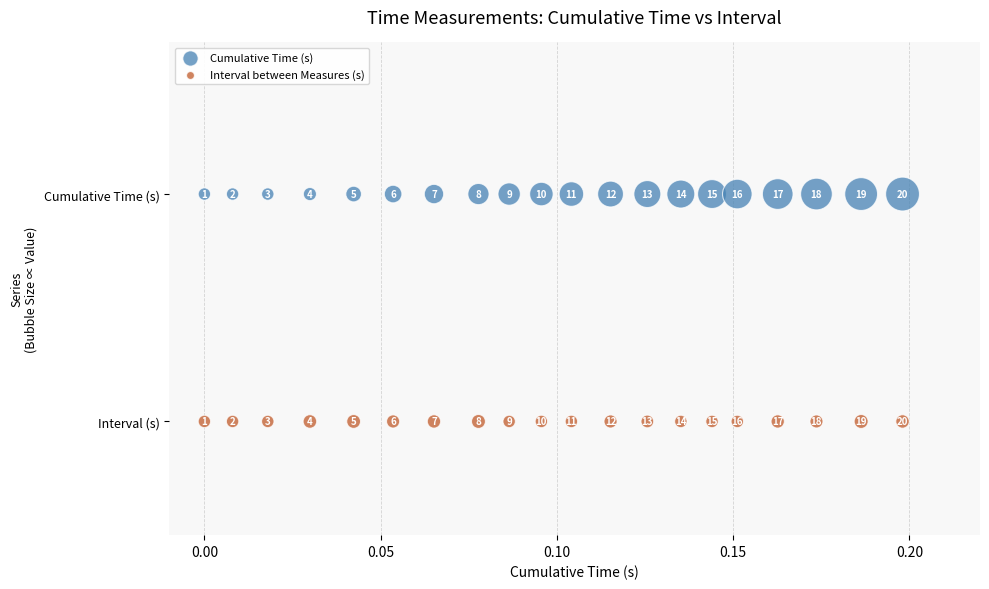

What are all the series names shown in the legend?

Cumulative Time (s), Interval between Measures (s)